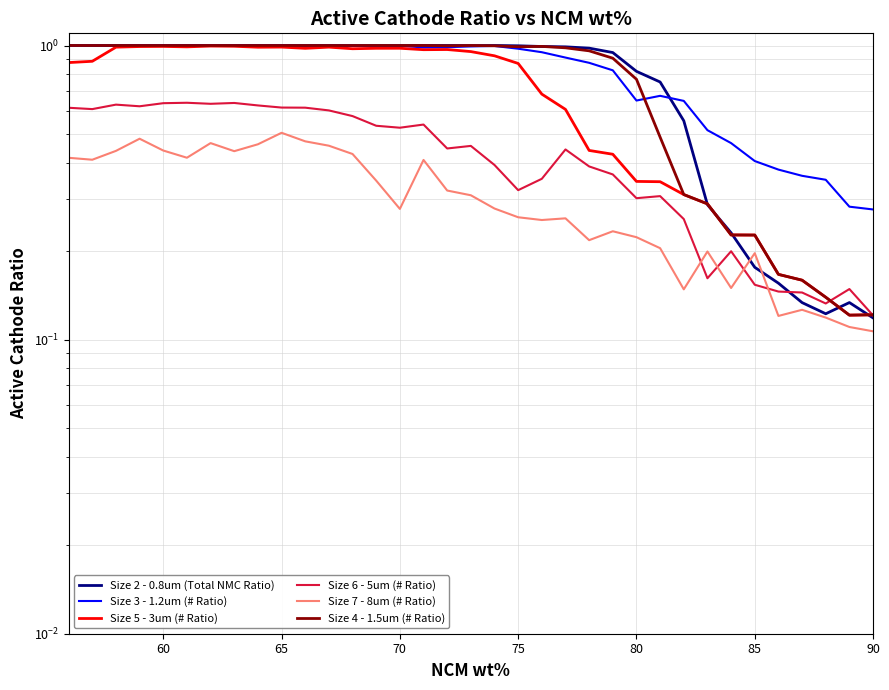

What are all the series names shown in the legend?

Size 2 - 0.8um (Total NMC Ratio), Size 3 - 1.2um (# Ratio), Size 5 - 3um (# Ratio), Size 6 - 5um (# Ratio), Size 7 - 8um (# Ratio), Size 4 - 1.5um (# Ratio)